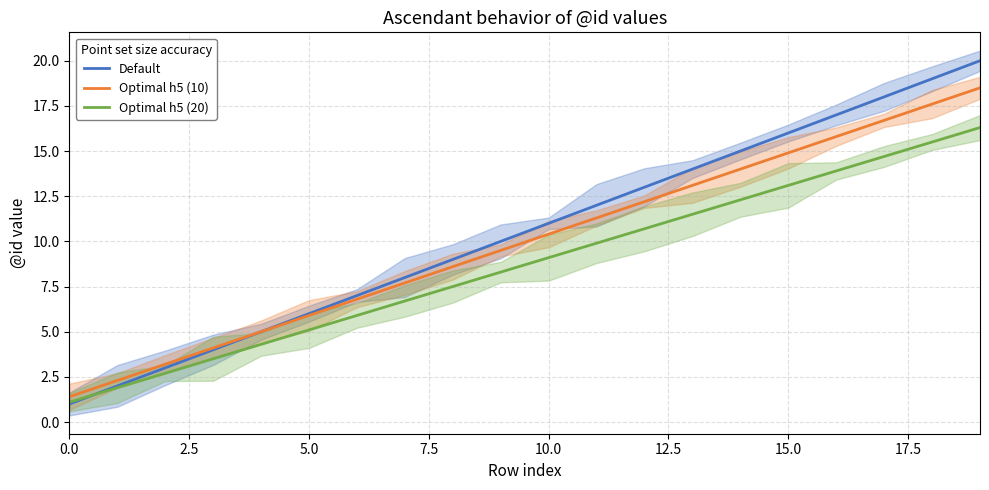

At which label does Default first exceed 11?

11